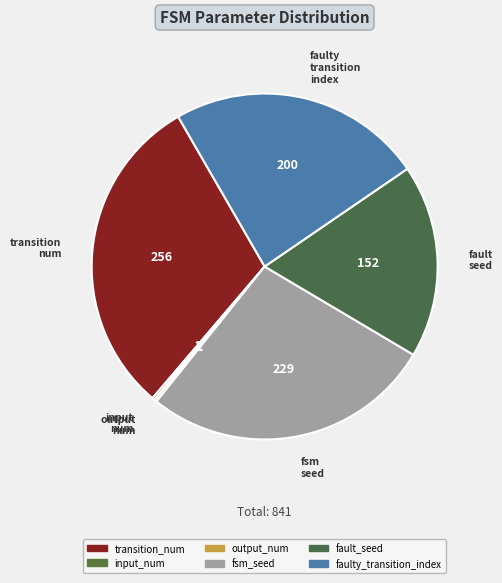

Approximately how many times larger is the value at faulty_transition_index compared to fault_seed?

1.3